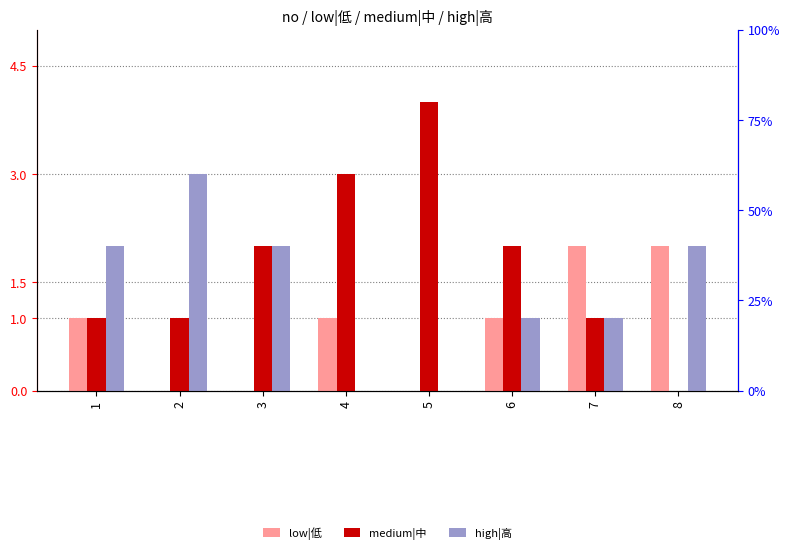

Reading left to right, extract all data points from this chart.

low|低: 1=1	2=0	3=0	4=1	5=0	6=1	7=2	8=2
medium|中: 1=1	2=1	3=2	4=3	5=4	6=2	7=1	8=0
high|高: 1=2	2=3	3=2	4=0	5=0	6=1	7=1	8=2